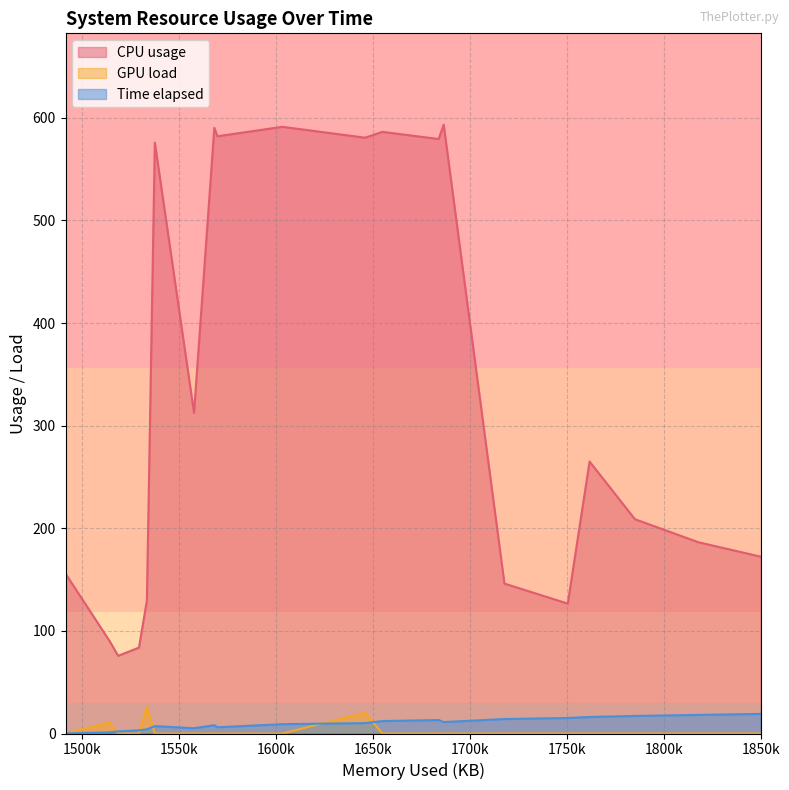

What is the label of the 7th point from the right?

1683912